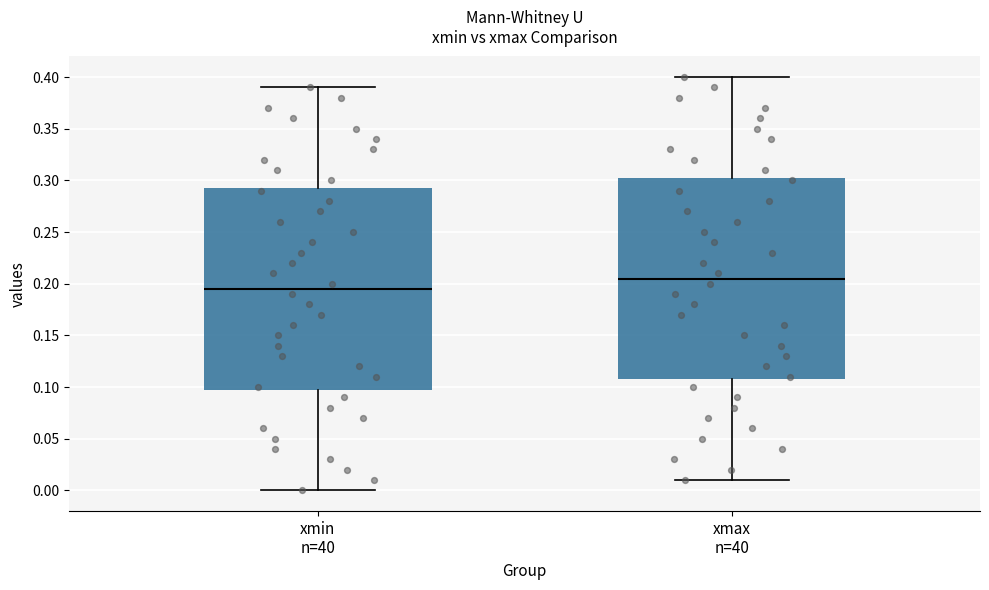

Reading left to right, transcribe this box plot: for each box, give where its median line is, the range the box spans, and where its two whiskers end, as read against the y-axis. The values are not printed on the chart, so give them approximately, as read against the axis.

xmin n=40: median 0.195, box 0.100 to 0.295, whiskers 0.000 to 0.390
xmax n=40: median 0.205, box 0.110 to 0.305, whiskers 0.010 to 0.400